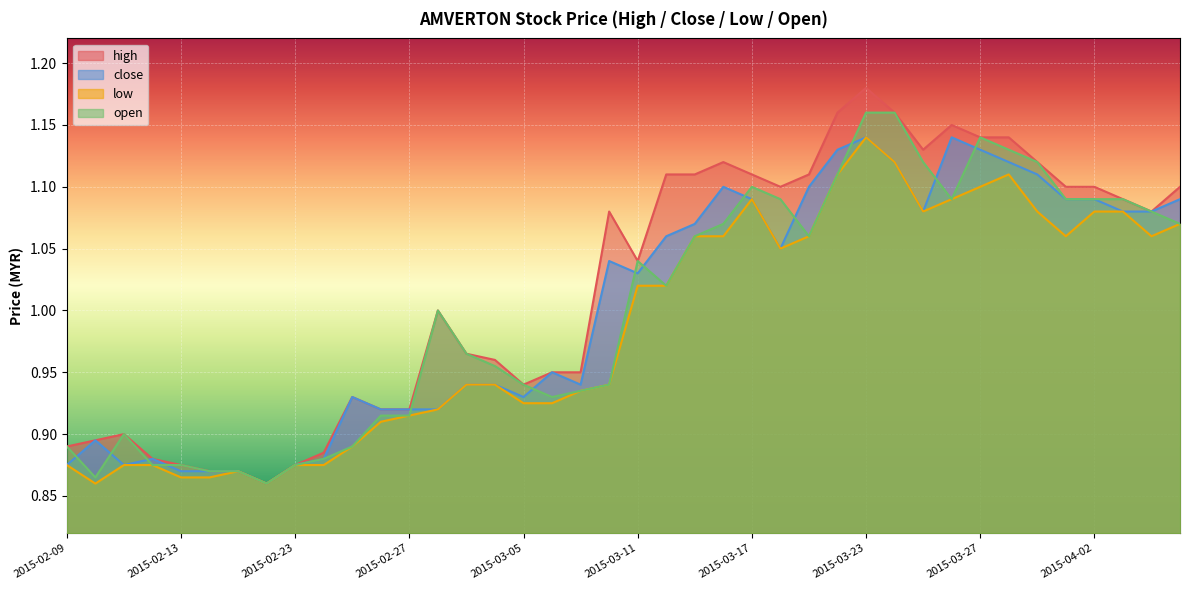

Rank the series at 2015-02-18 from highest to lowest value.

high, close, low, open